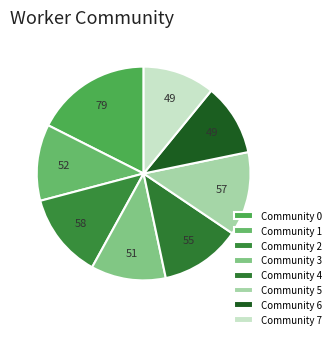

Count the number of slices in the pie.

8